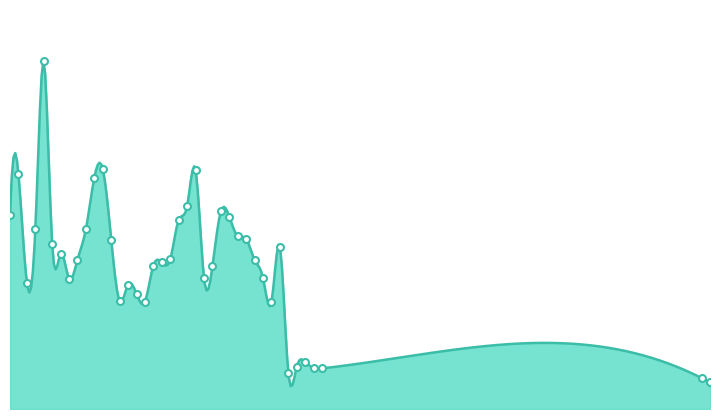

What is the difference between the maximum and second lowest values?

7.9